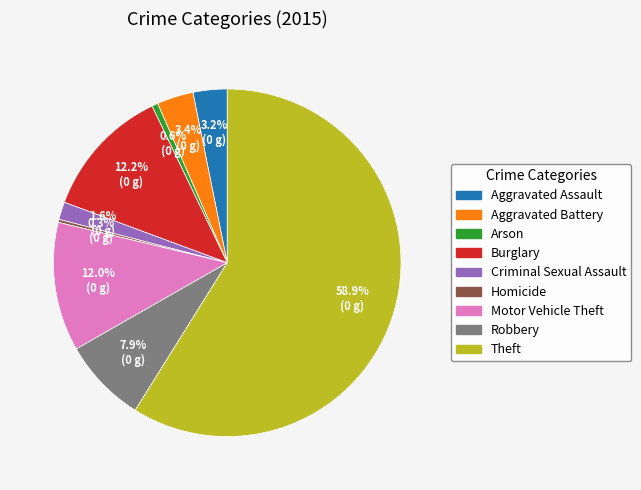

Which category has the biggest portion of the pie?

Theft